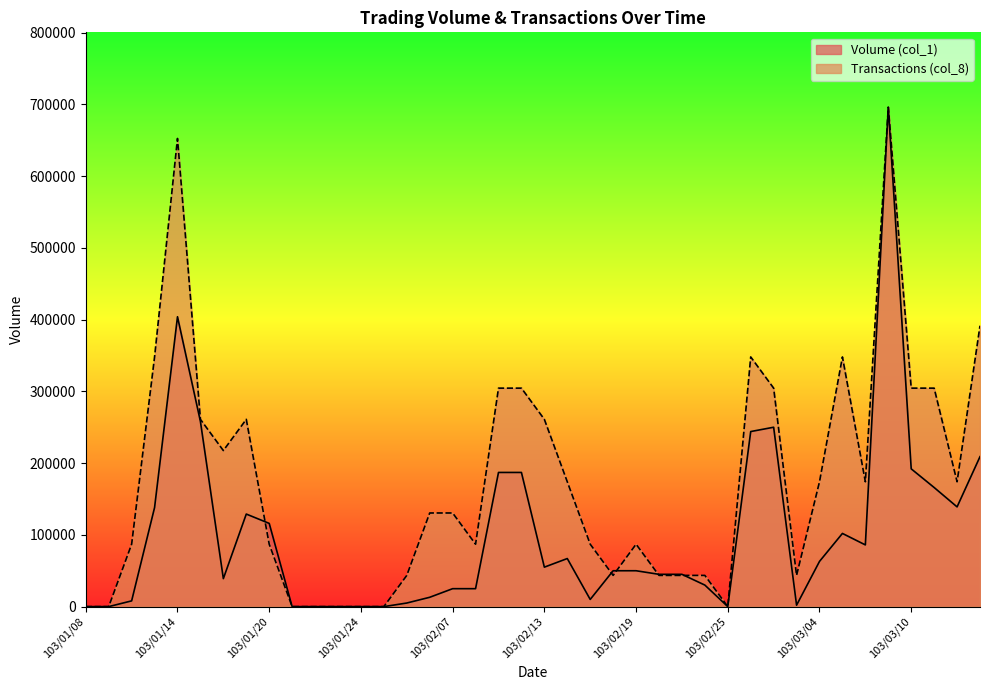

Rank the categories by Transactions (col_8) value from lowest to highest.

103/01/08, 103/01/09, 103/01/21, 103/01/22, 103/01/23, 103/01/24, 103/01/27, 103/02/25, 103/02/05, 103/02/18, 103/02/20, 103/02/21, 103/02/24, 103/03/03, 103/01/10, 103/01/20, 103/02/10, 103/02/17, 103/02/19, 103/02/06, 103/02/07, 103/02/14, 103/03/04, 103/03/06, 103/03/12, 103/01/16, 103/01/15, 103/01/17, 103/02/13, 103/02/11, 103/02/12, 103/02/27, 103/03/10, 103/03/11, 103/01/13, 103/02/26, 103/03/05, 103/03/13, 103/01/14, 103/03/07